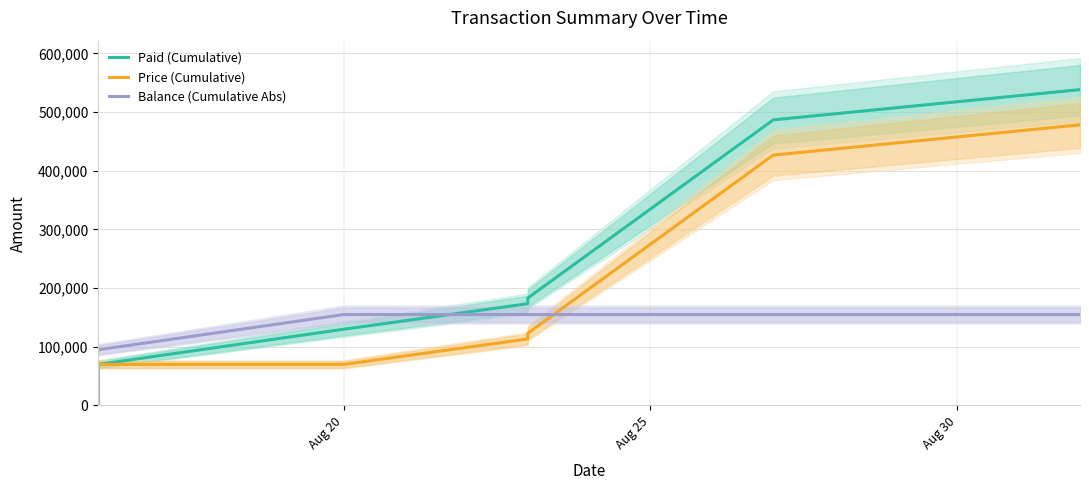

List the series in order of their overall mean, highest first.

Paid (Cumulative), Price (Cumulative), Balance (Cumulative Abs)